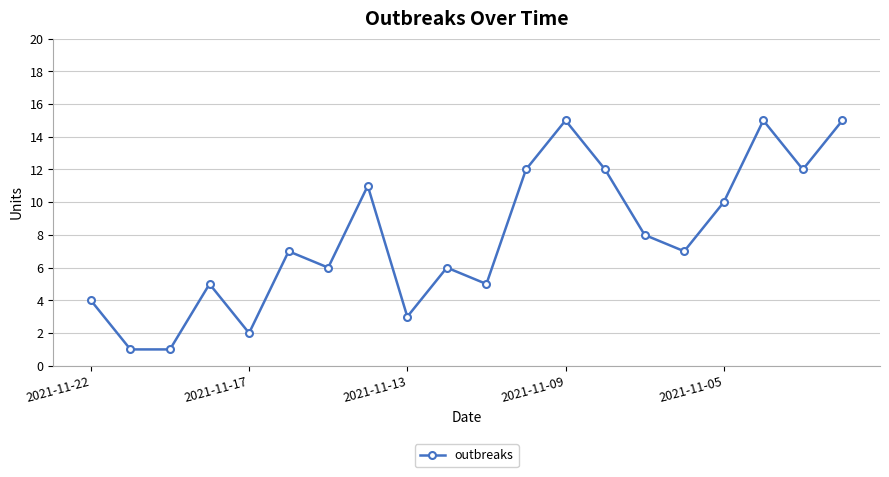

How many lines are shown in the chart?

1